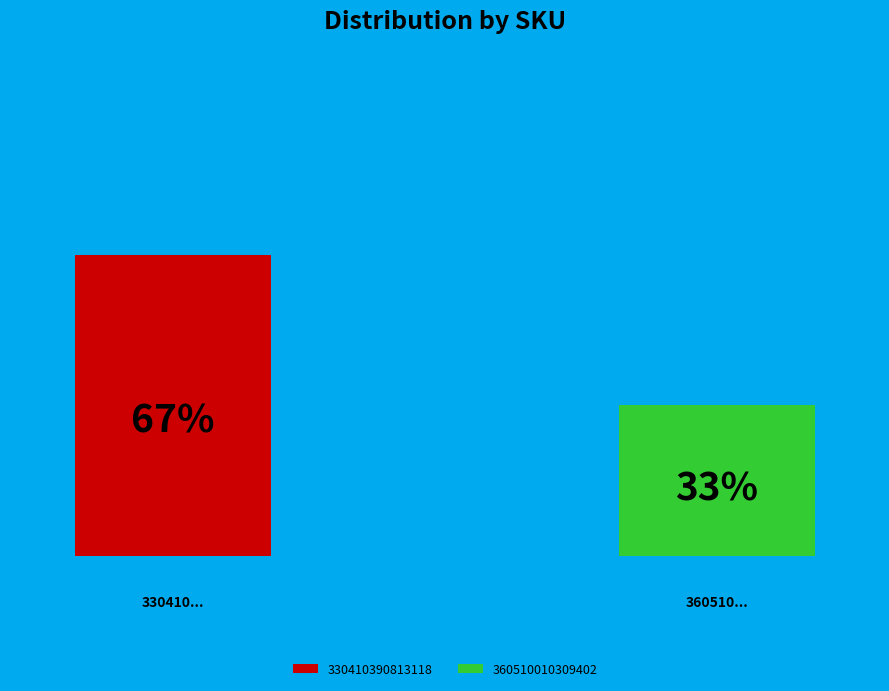

Does any single category account for the majority?

Yes